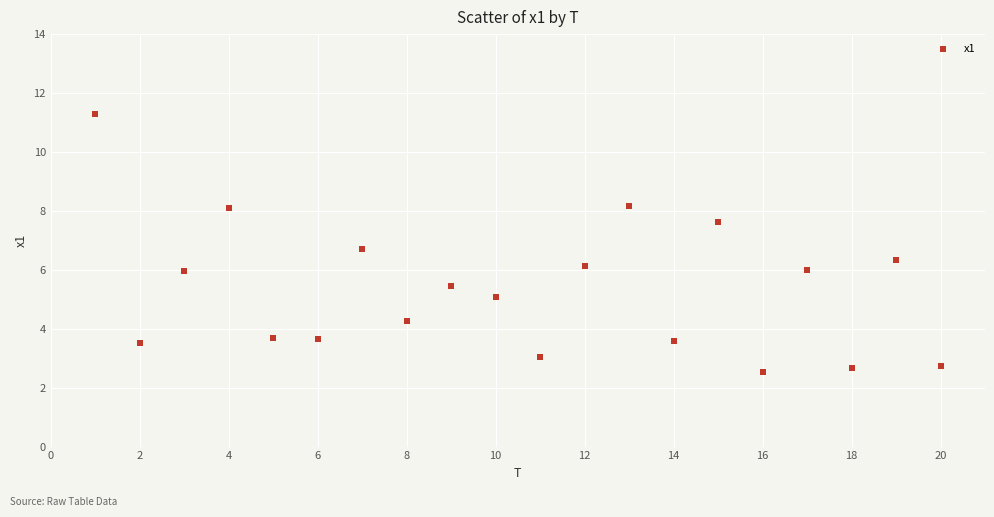

What is the range of Y values (max minus min)?

8.7